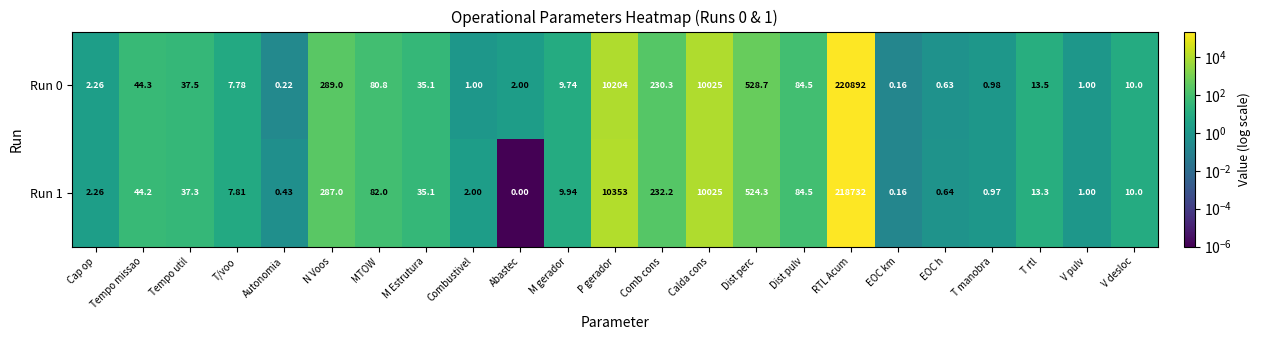

At which label does Run 0 first exceed 13?

Tempo missao